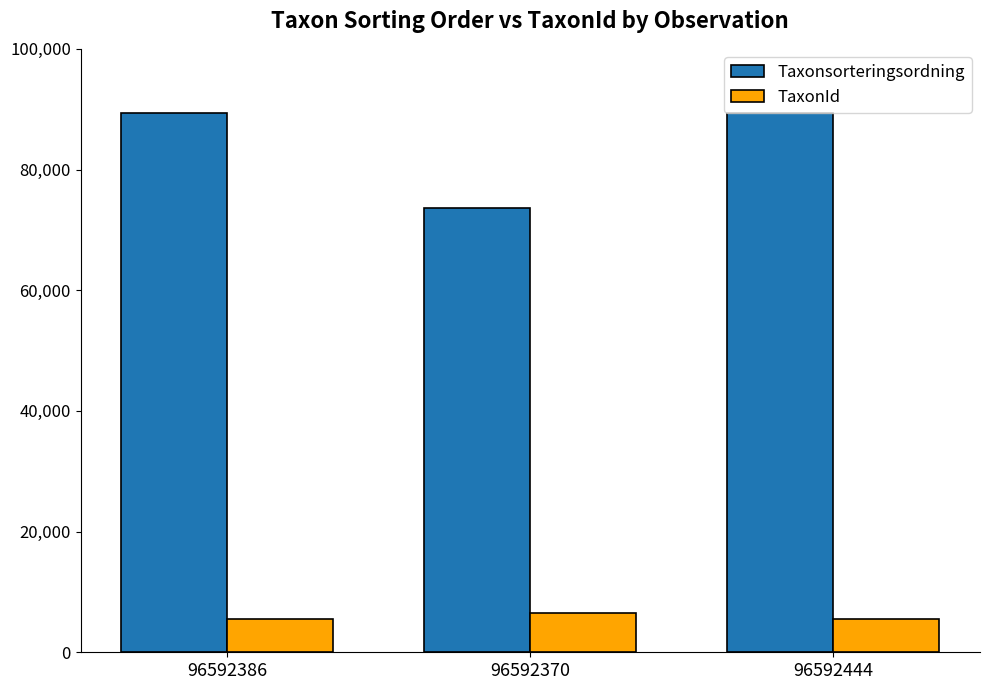

How many bars are there in total?

6